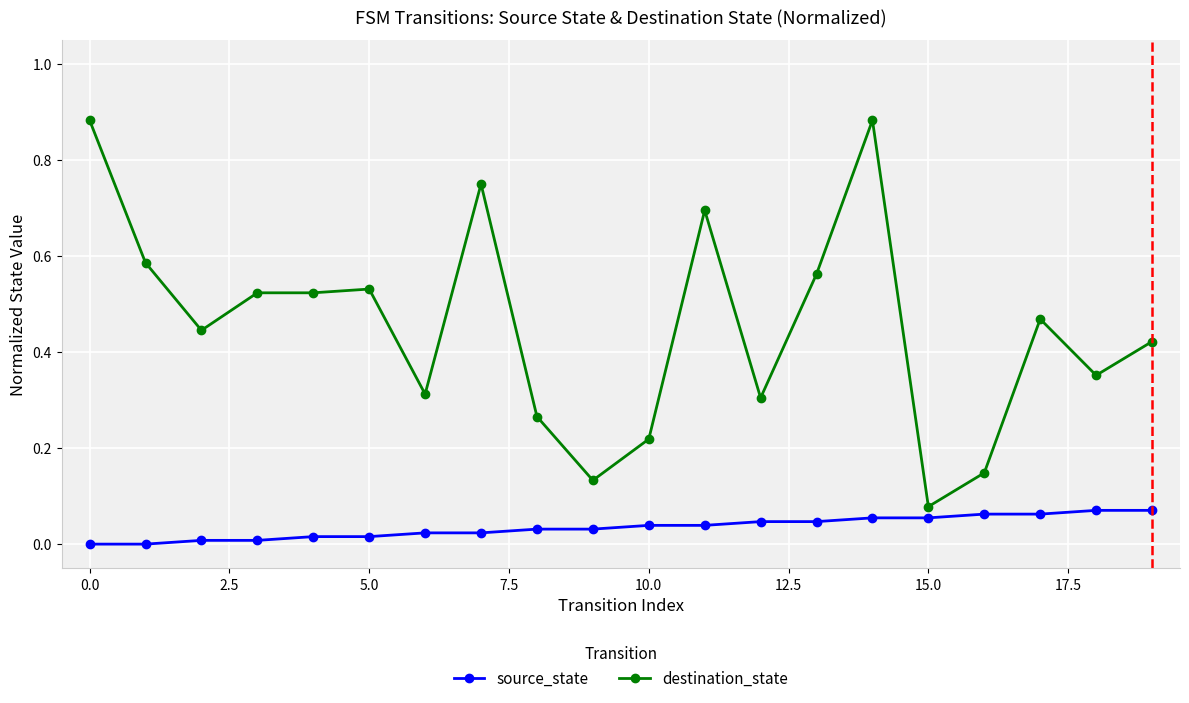

How many lines are shown in the chart?

2